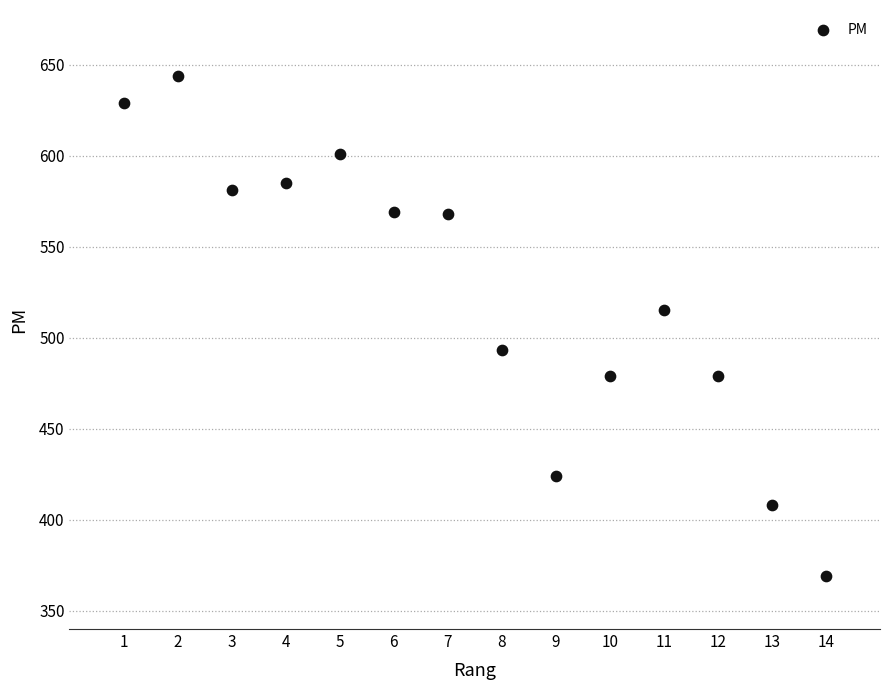

What is the range of X values (max minus min)?

13